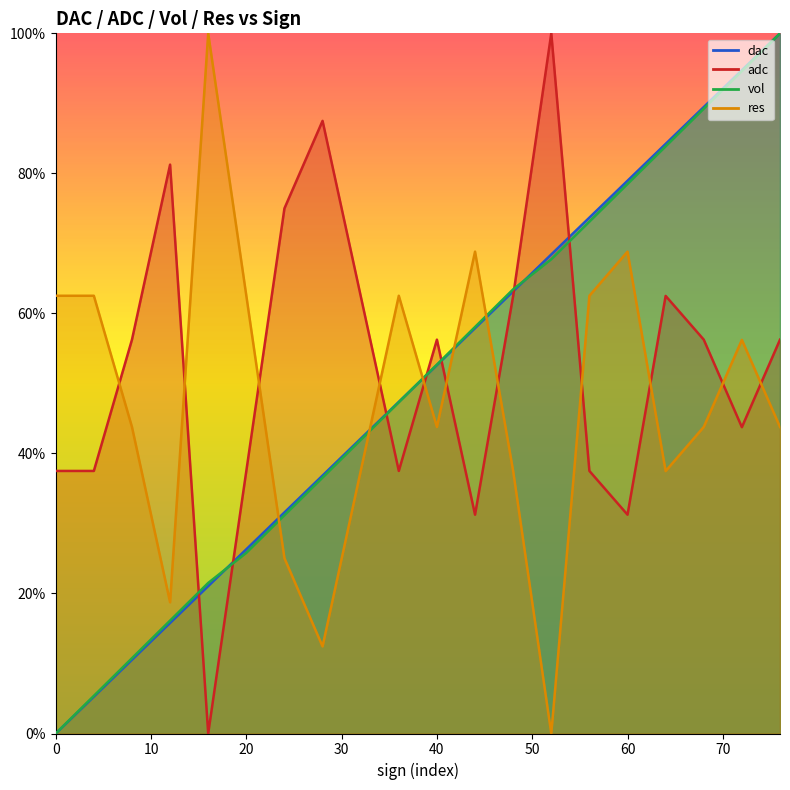

The adc series shows 0.6 at 64. True or false?

True